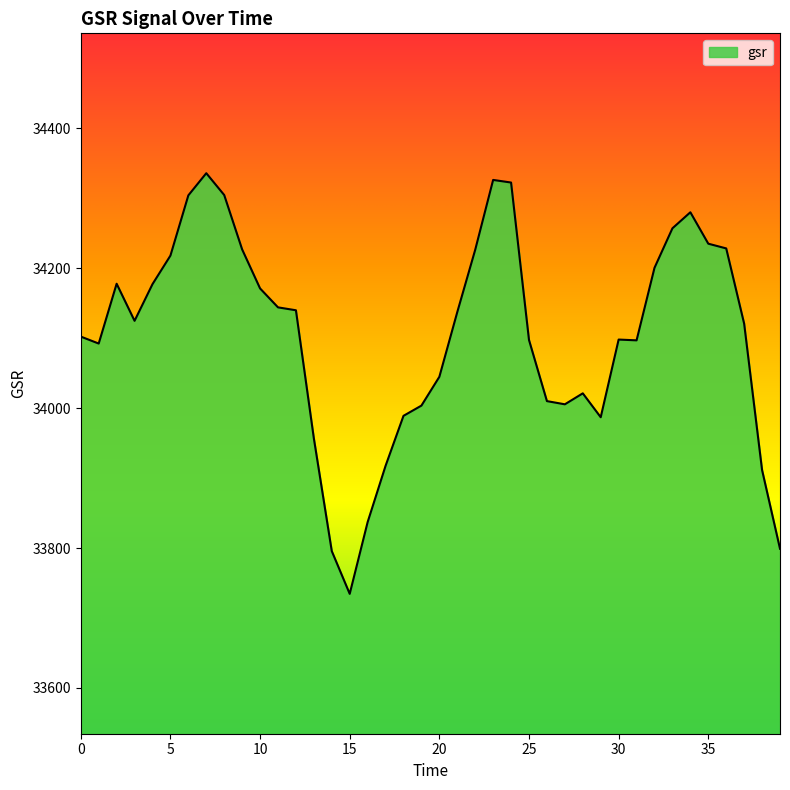

What is the maximum value shown in the chart?

34336.1